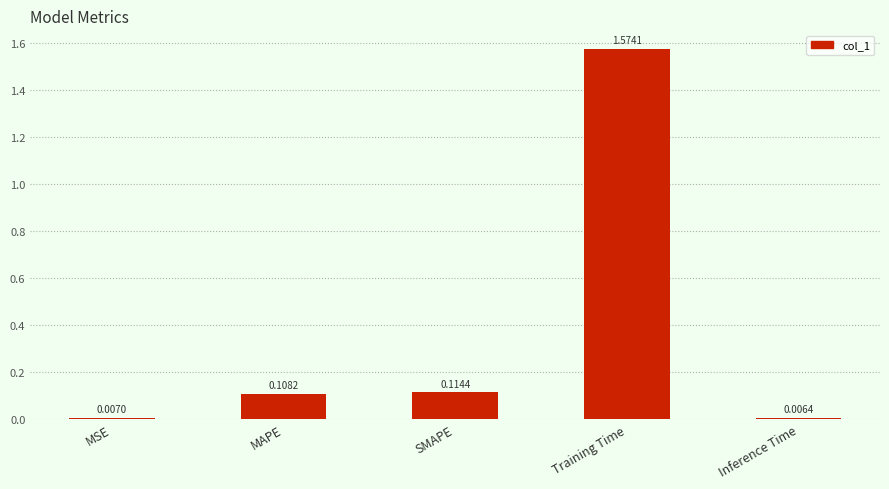

List the labels in order of value, largest first.

Training Time, SMAPE, MAPE, MSE, Inference Time